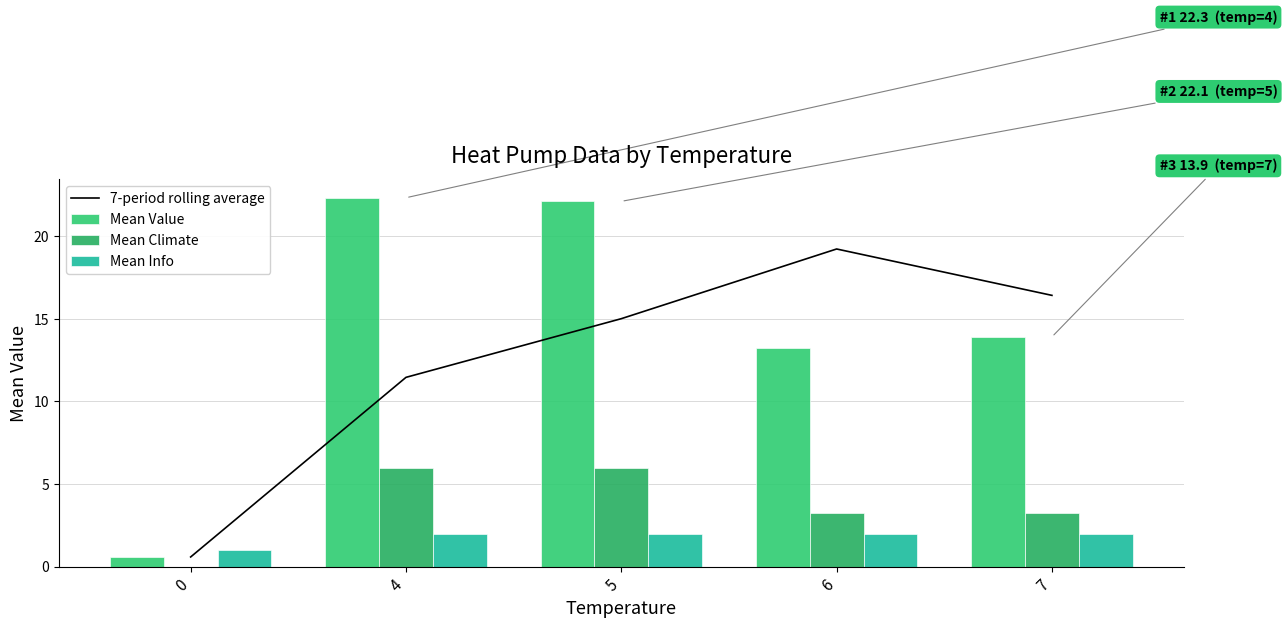

What is the greatest value displayed?

22.3